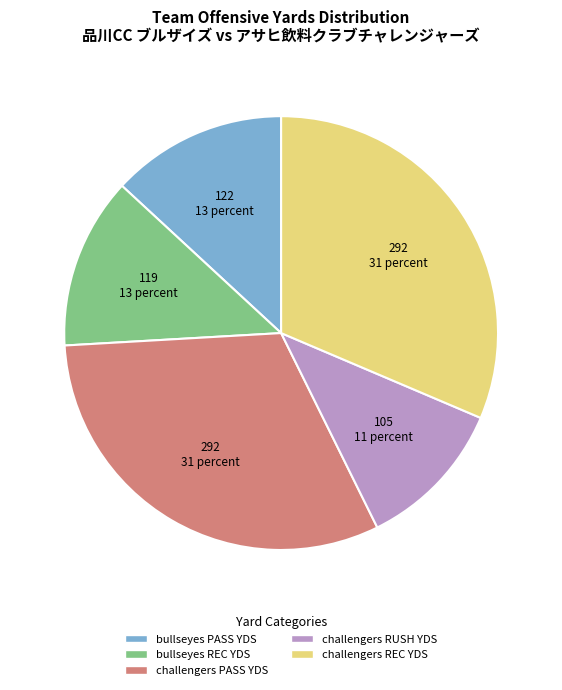

Does any single category account for the majority?

No